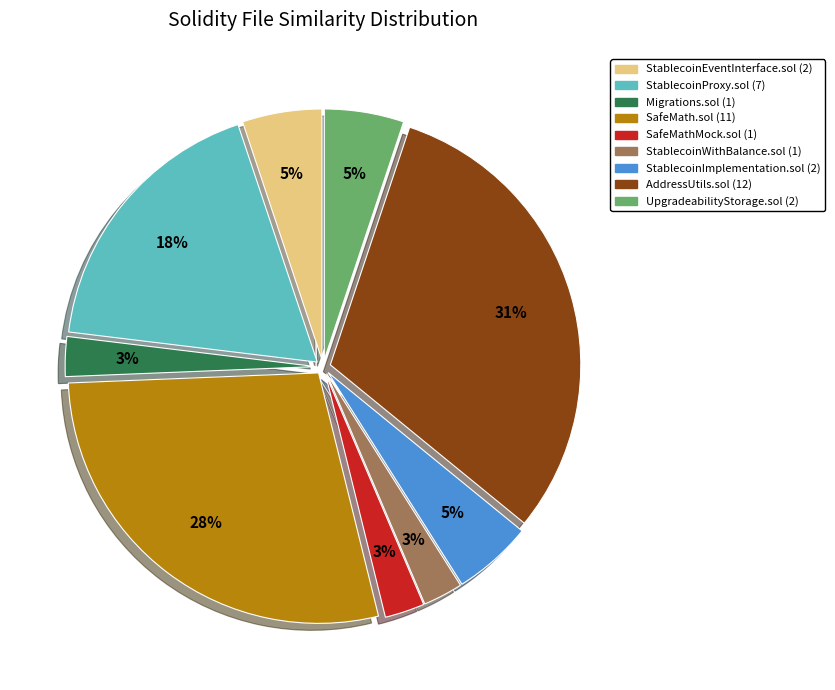

How many segments does this pie chart have?

9